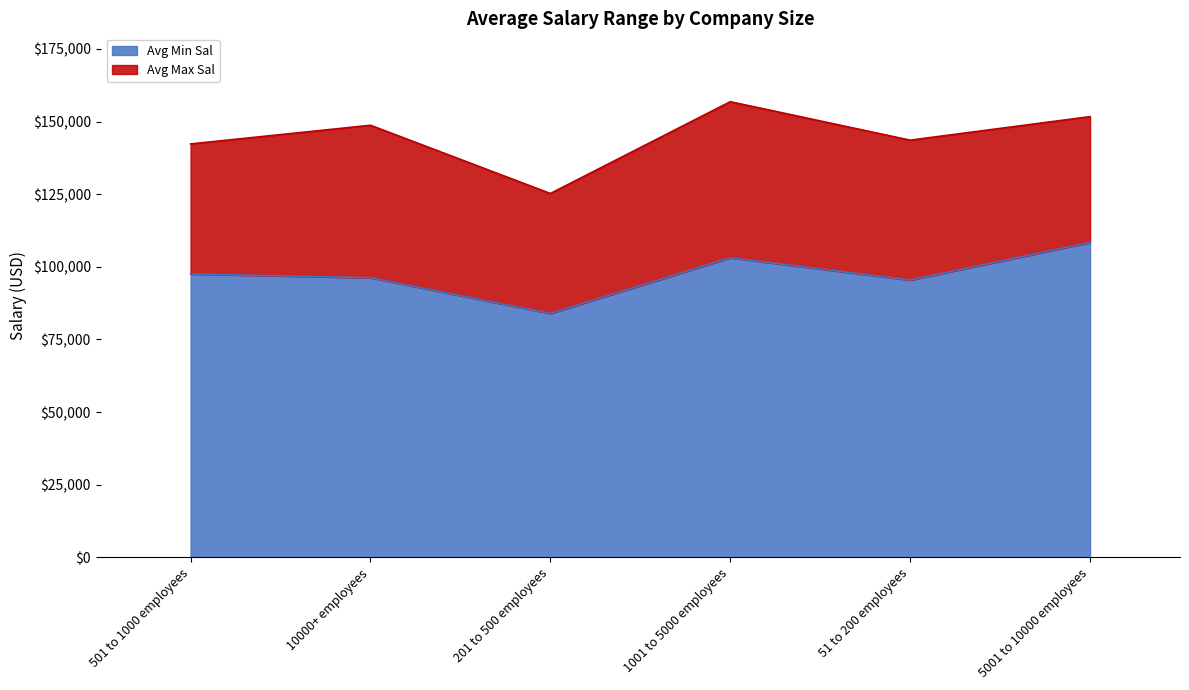

How many categories are shown in the chart?

6